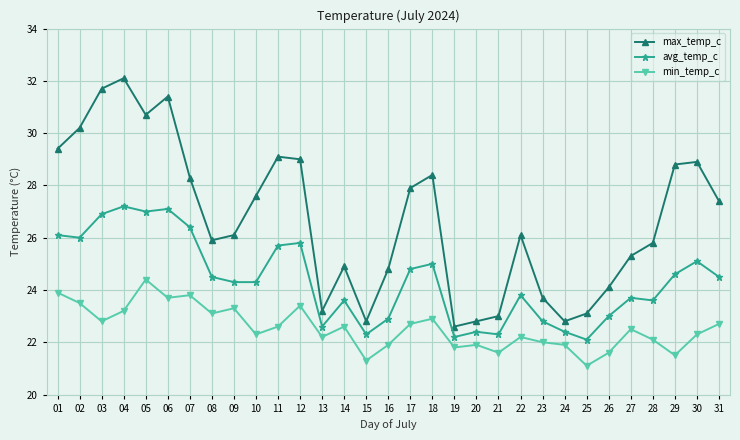

Reading left to right, what are all the values shown in this chart?

max_temp_c: 01=29.4	02=30.2	03=31.7	04=32.1	05=30.7	06=31.4	07=28.3	08=25.9	09=26.1	10=27.6	11=29.1	12=29.0	13=23.2	14=24.9	15=22.8	16=24.8	17=27.9	18=28.4	19=22.6	20=22.8	21=23.0	22=26.1	23=23.7	24=22.8	25=23.1	26=24.1	27=25.3	28=25.8	29=28.8	30=28.9	31=27.4
avg_temp_c: 01=26.1	02=26.0	03=26.9	04=27.2	05=27.0	06=27.1	07=26.4	08=24.5	09=24.3	10=24.3	11=25.7	12=25.8	13=22.6	14=23.6	15=22.3	16=22.9	17=24.8	18=25.0	19=22.2	20=22.4	21=22.3	22=23.8	23=22.8	24=22.4	25=22.1	26=23.0	27=23.7	28=23.6	29=24.6	30=25.1	31=24.5
min_temp_c: 01=23.9	02=23.5	03=22.8	04=23.2	05=24.4	06=23.7	07=23.8	08=23.1	09=23.3	10=22.3	11=22.6	12=23.4	13=22.2	14=22.6	15=21.3	16=21.9	17=22.7	18=22.9	19=21.8	20=21.9	21=21.6	22=22.2	23=22.0	24=21.9	25=21.1	26=21.6	27=22.5	28=22.1	29=21.5	30=22.3	31=22.7